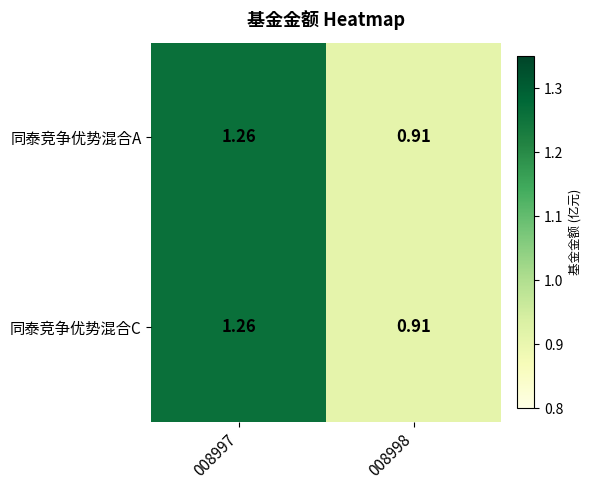

What is the total value across all series at 008997?

2.5